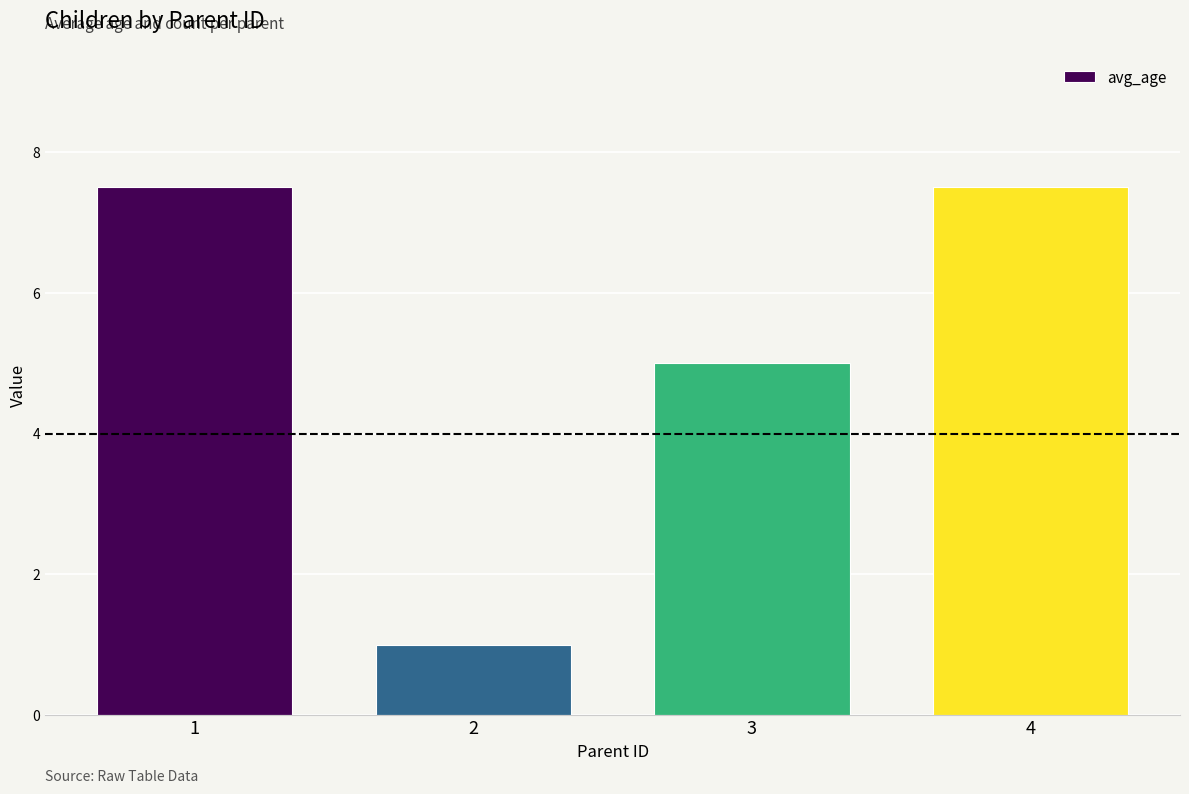

Reading left to right, list all the values displayed in this chart.

7.5	1.0	5.0	7.5